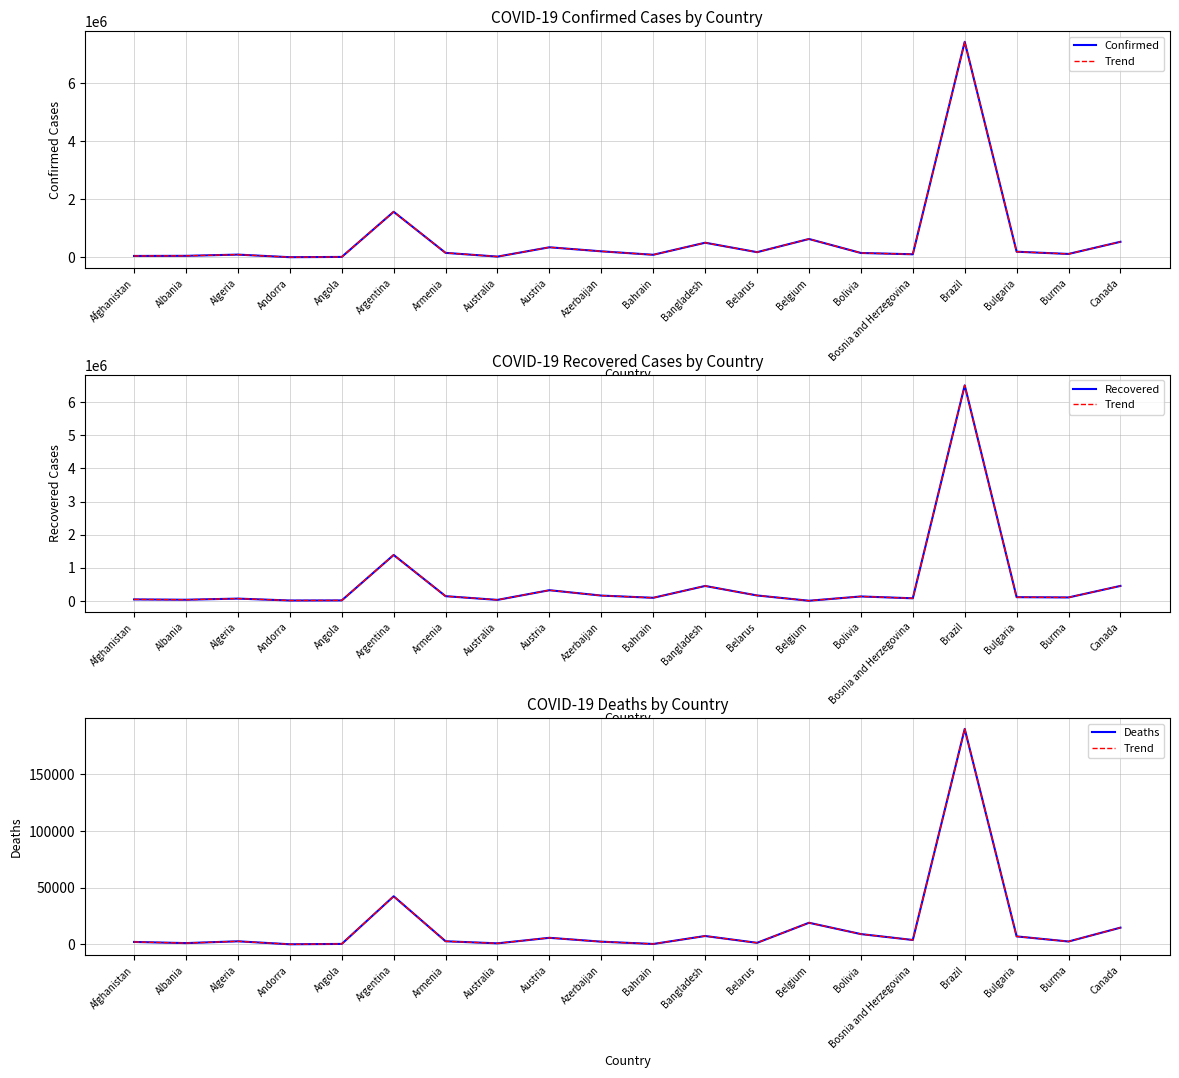

What position from the left is Bolivia?

15